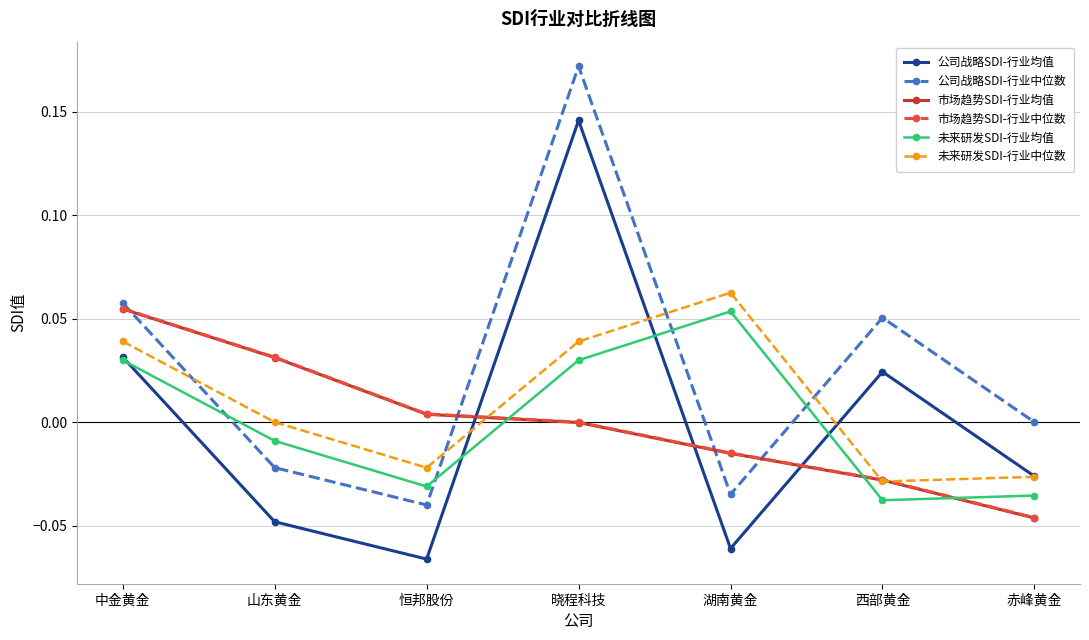

Between 中金黄金 and 晓程科技, which series saw the biggest shift?

公司战略SDI-行业均值